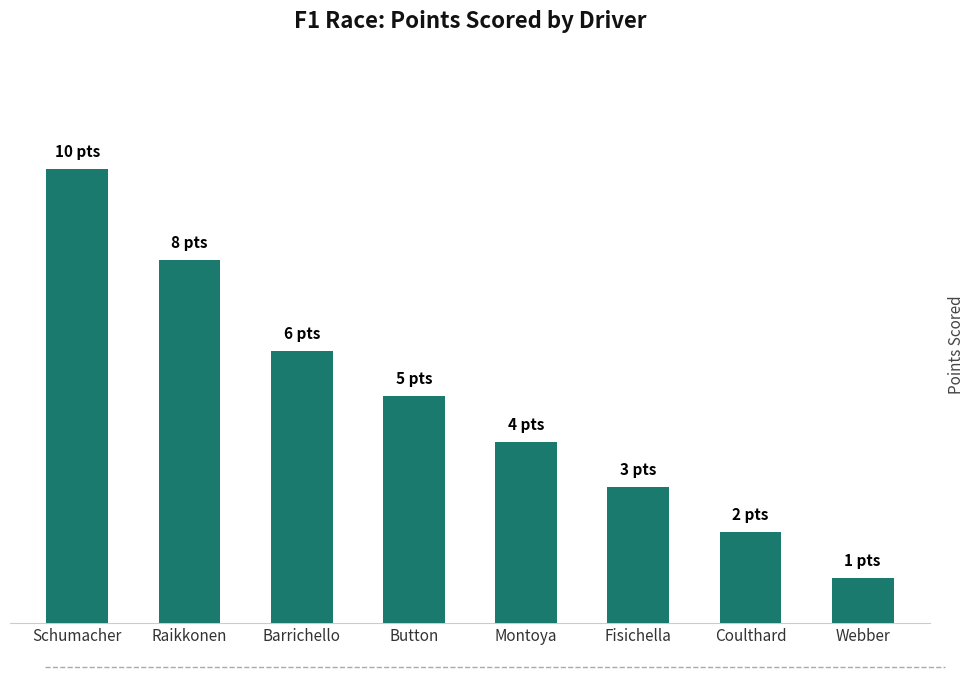

Reading right to left, what are all the values shown in this chart?

1	2	3	4	5	6	8	10